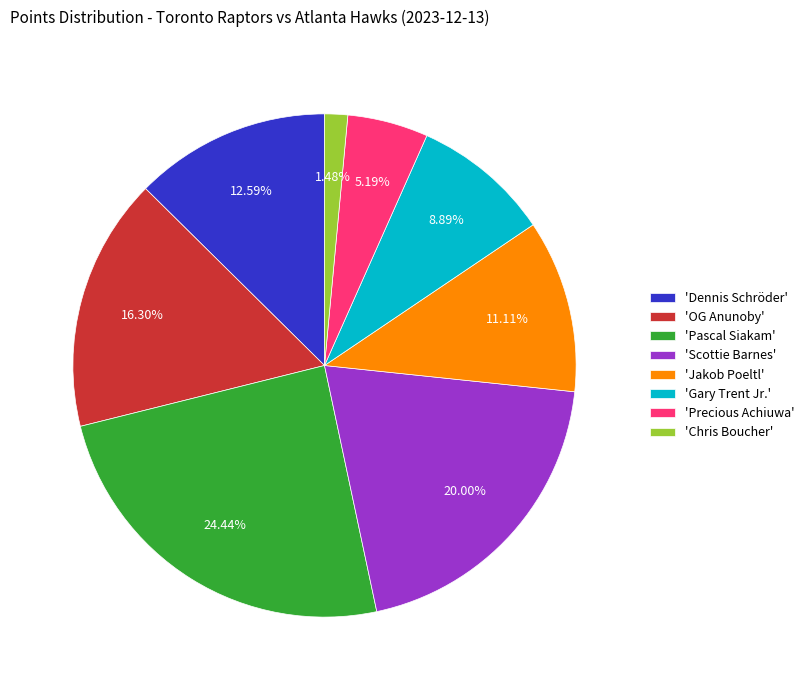

Approximately how many times larger is the value at 'Jakob Poeltl' compared to 'Gary Trent Jr.'?

1.2